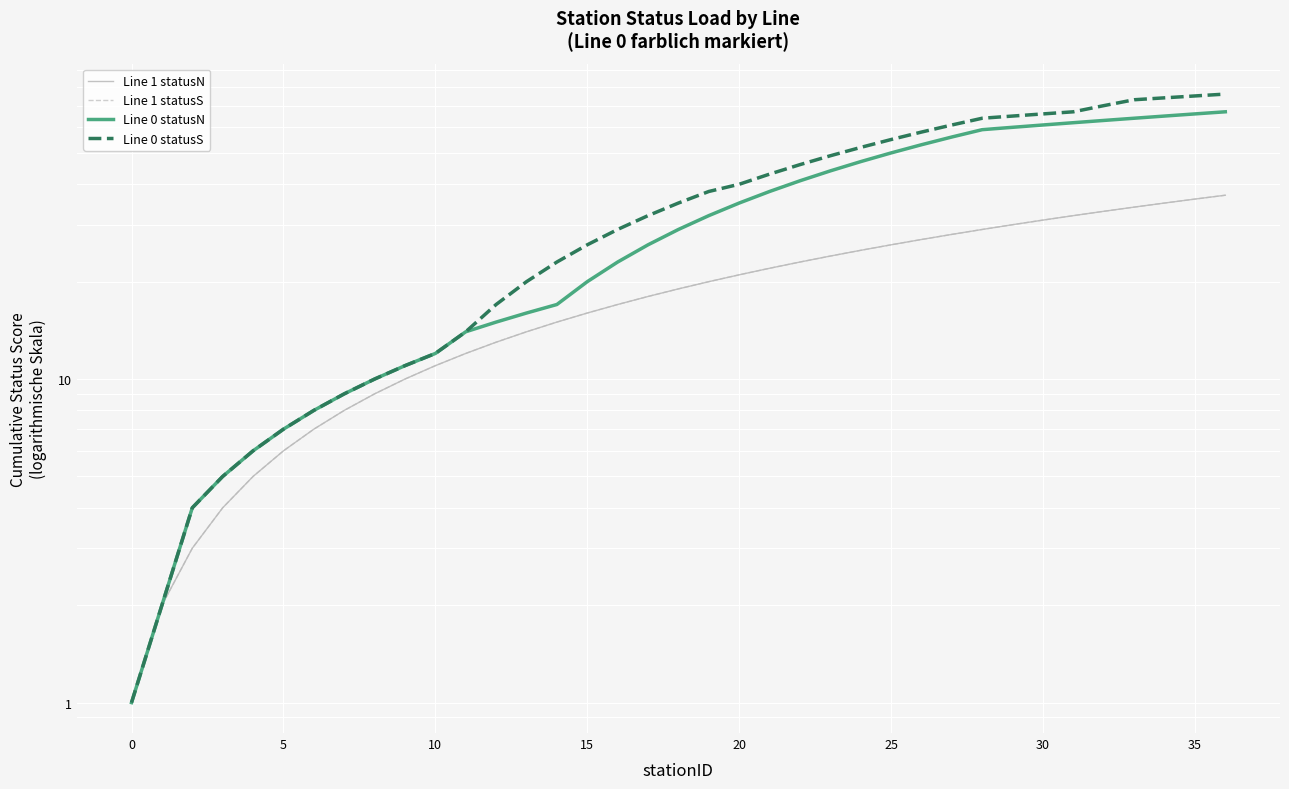

Reading left to right, list all the values displayed in this chart.

Line 1 statusN: 1	2	3	4	5	6	7	8	9	10	11	12	13	14	15	16	17	18	19	20	21	22	23	24	25	26	27	28	29	30	31	32	33	34	35	36	37
Line 1 statusS: 1	2	3	4	5	6	7	8	9	10	11	12	13	14	15	16	17	18	19	20	21	22	23	24	25	26	27	28	29	30	31	32	33	34	35	36	37
Line 0 statusN: 1	2	4	5	6	7	8	9	10	11	12	14	15	16	17	20	23	26	29	32	35	38	41	44	47	50	53	56	59	60	61	62	63	64	65	66	67
Line 0 statusS: 1	2	4	5	6	7	8	9	10	11	12	14	17	20	23	26	29	32	35	38	40	43	46	49	52	55	58	61	64	65	66	67	70	73	74	75	76